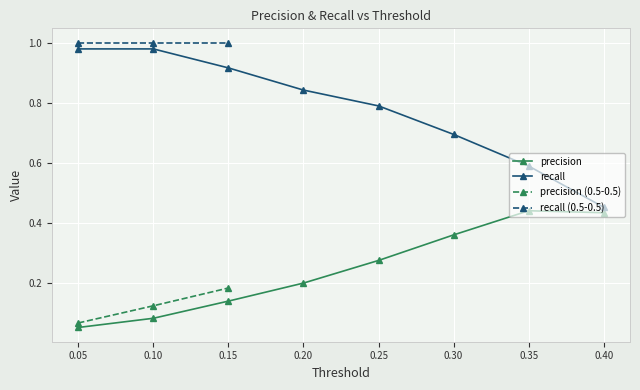

Rank the series at 0.25 from lowest to highest value.

precision, recall